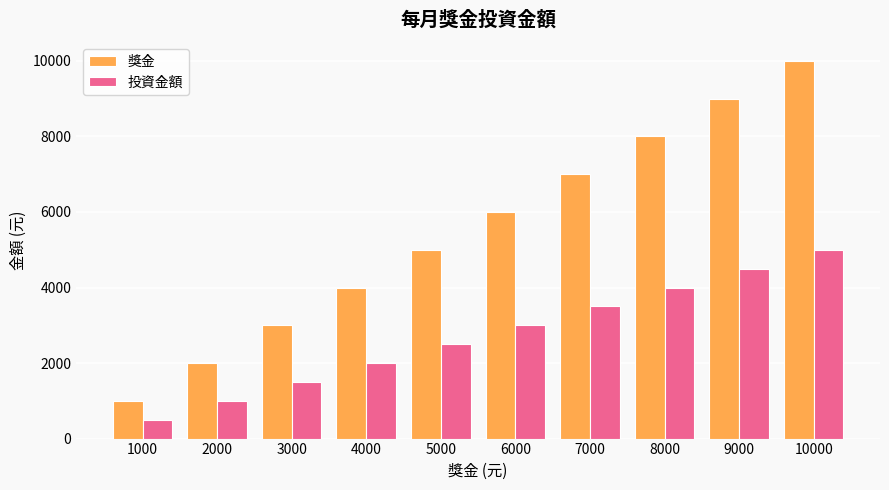

Which series has the widest spread of values?

獎金